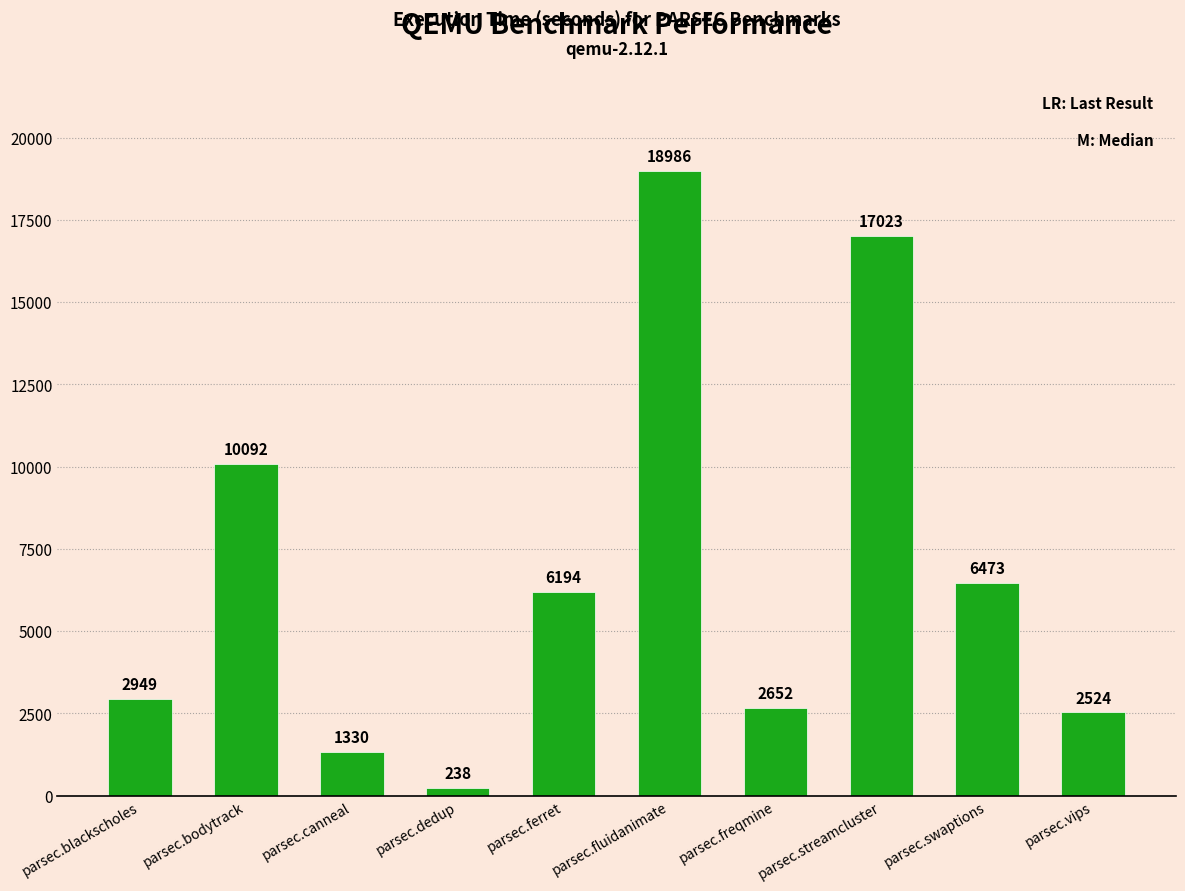

What is the value of the 2nd bar from the left?

10091.8